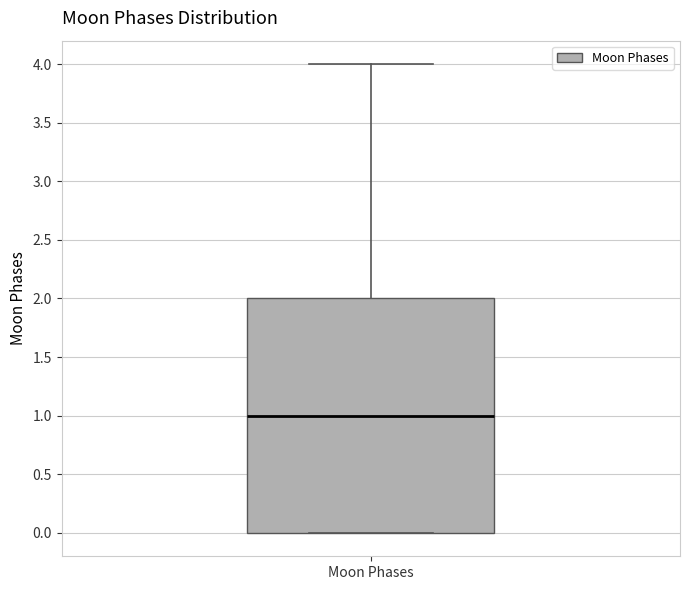

Read this box plot against the y-axis: the position of the median line, the range covered by the box, and the ends of both whiskers. The values are not printed on the chart, so give them approximately, as read against the axis.

median 1, box 0 to 2, whiskers 0 to 4